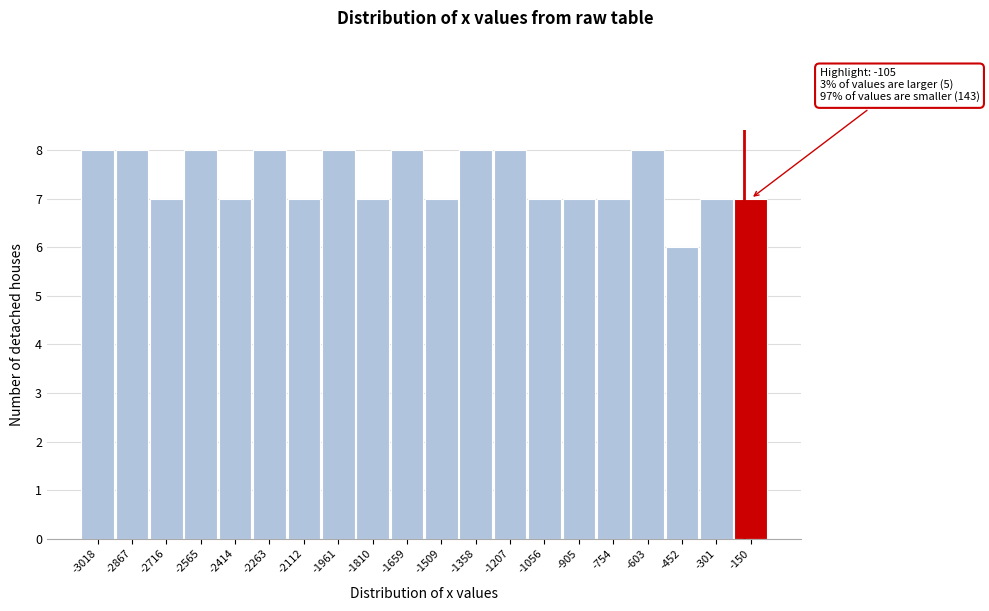

Reading left to right, extract all data points from this chart.

-3018=8	-2867=8	-2716=7	-2565=8	-2414=7	-2263=8	-2112=7	-1961=8	-1810=7	-1659=8	-1509=7	-1358=8	-1207=8	-1056=7	-905=7	-754=7	-603=8	-452=6	-301=7	-150=7